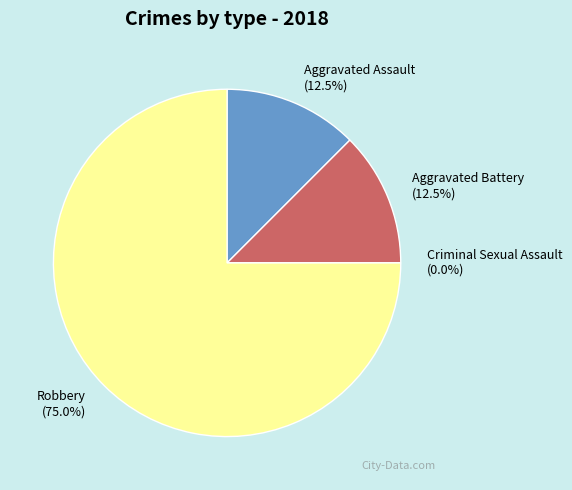

Is it true that Criminal Sexual Assault is 0% of the pie?

True